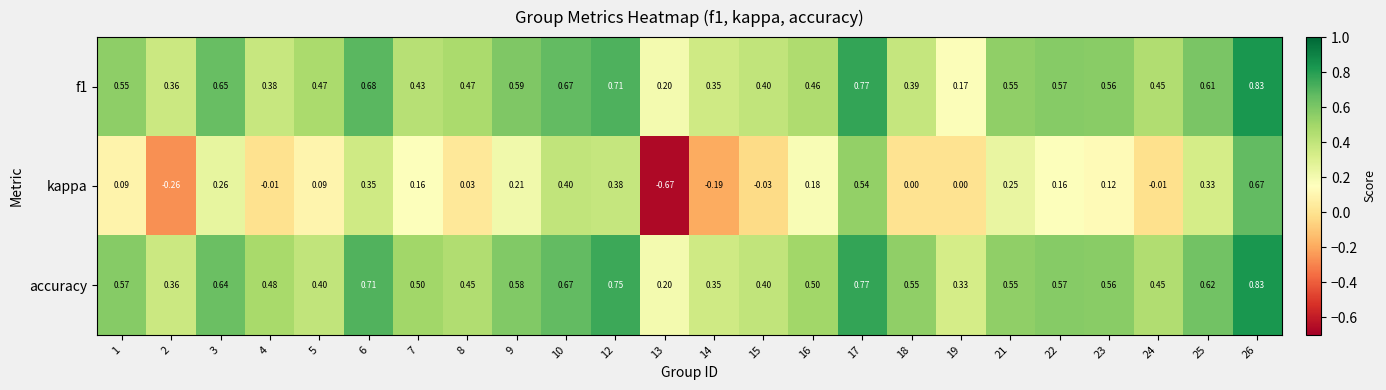

Which series has the largest total across all categories?

accuracy